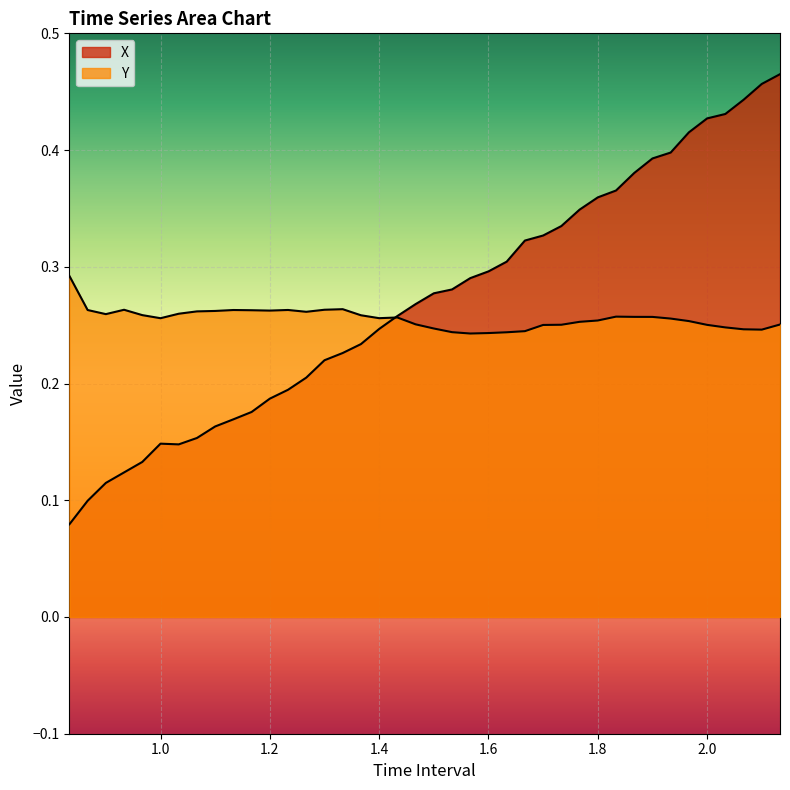

Which series has the largest range (max minus min)?

X